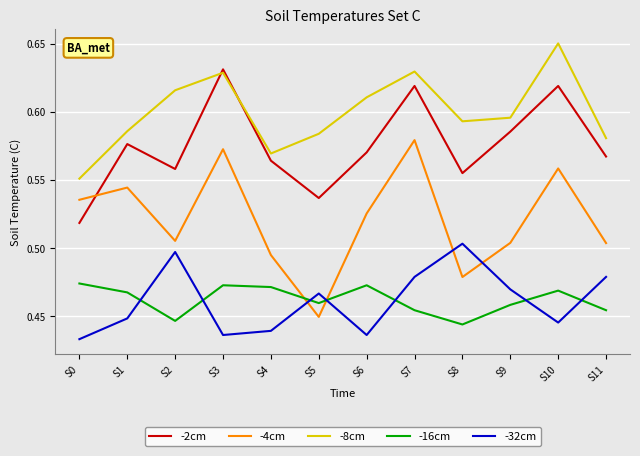

How many intersections are there between -16cm and -4cm?

2